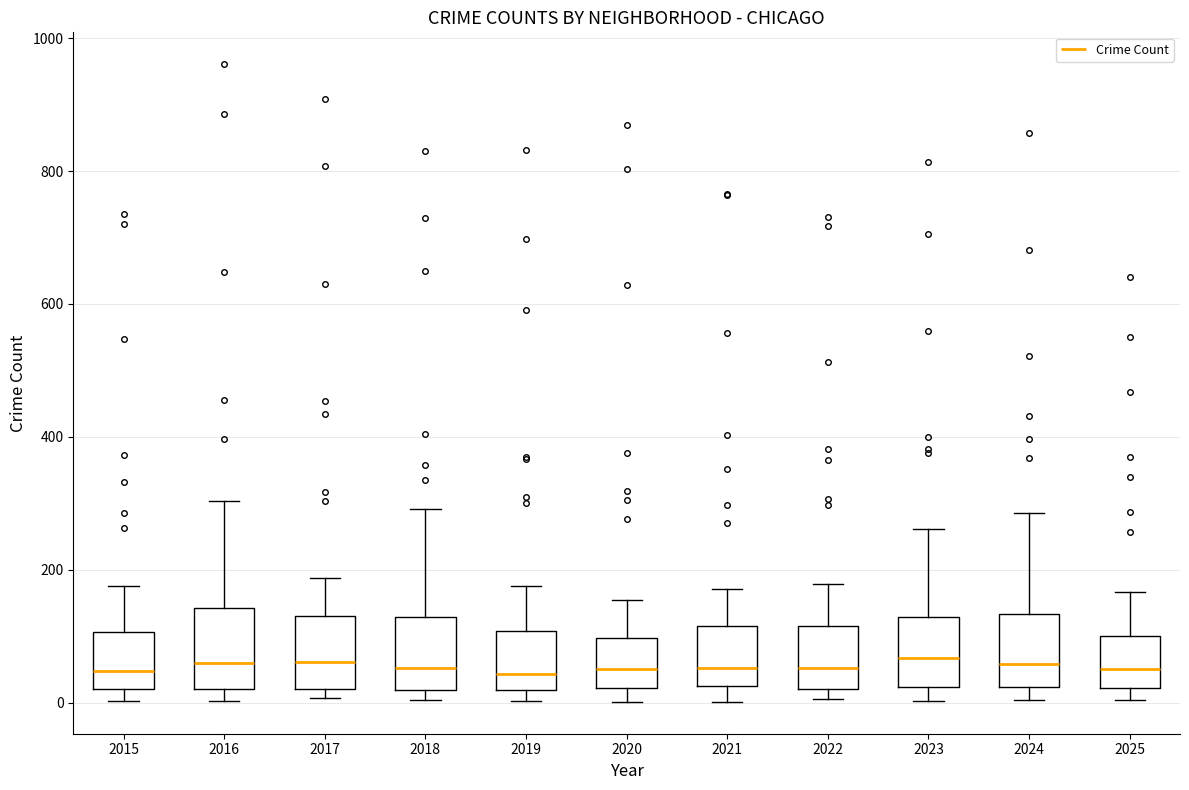

Where is the upper edge of the box at x = 2018 on the y-axis? The values are not printed on the chart, so give them approximately, as read against the axis.

120